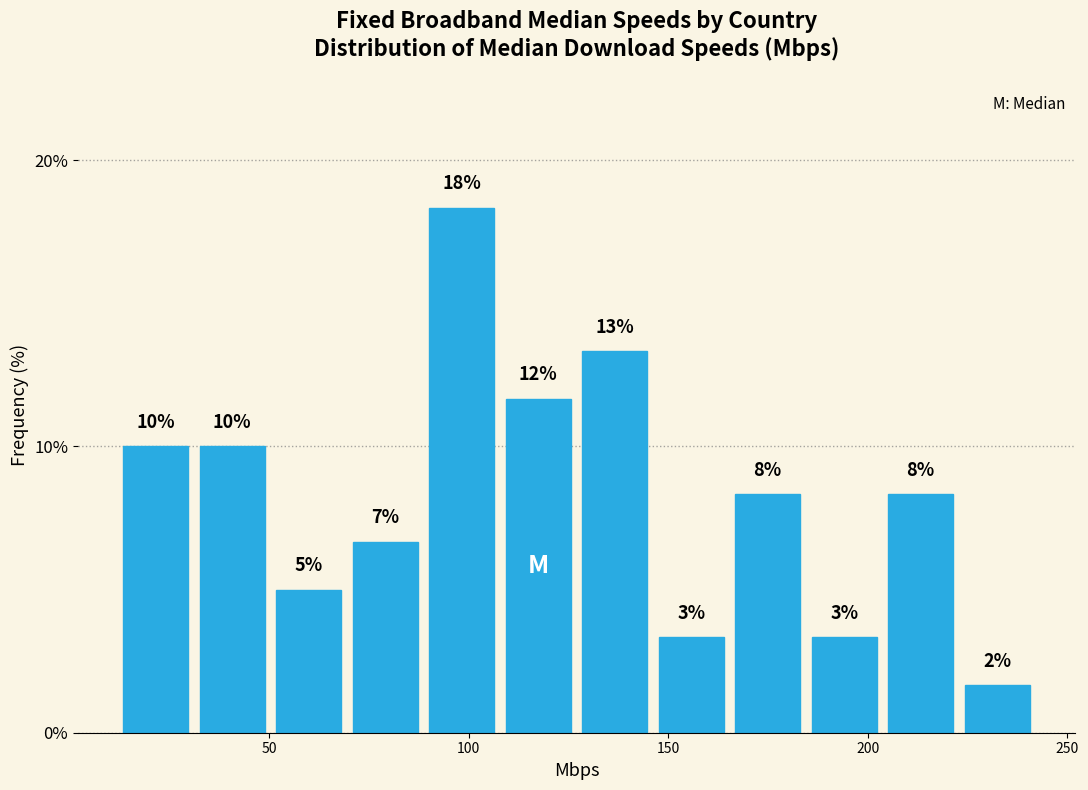

Read against the x-axis, roughly where is the centre of the tallest bar?

100